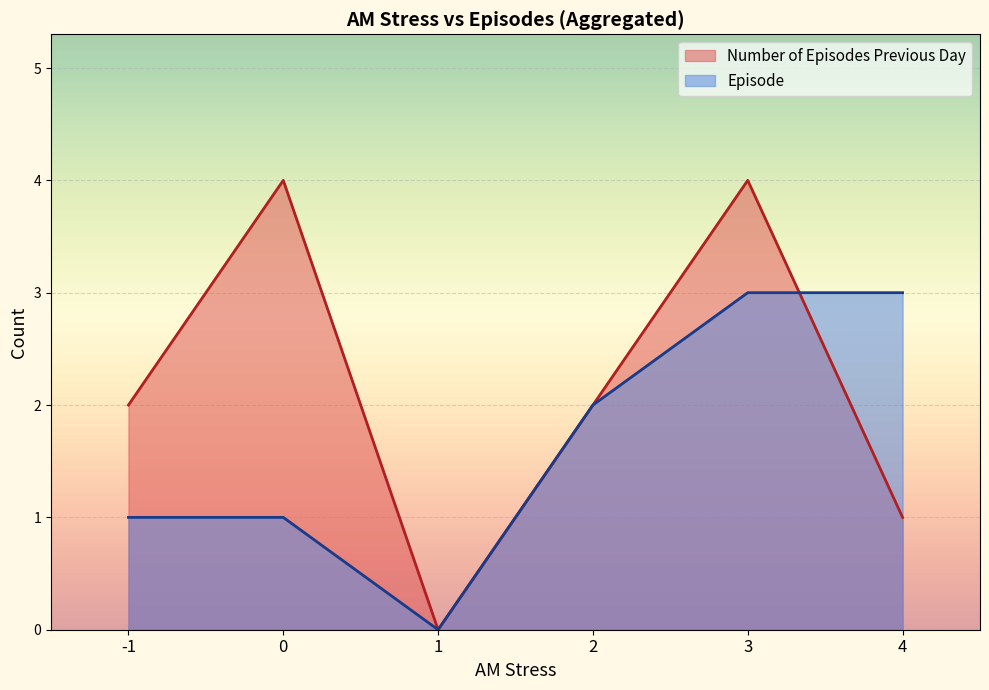

What is the maximum value for Number of Episodes Previous Day?

4